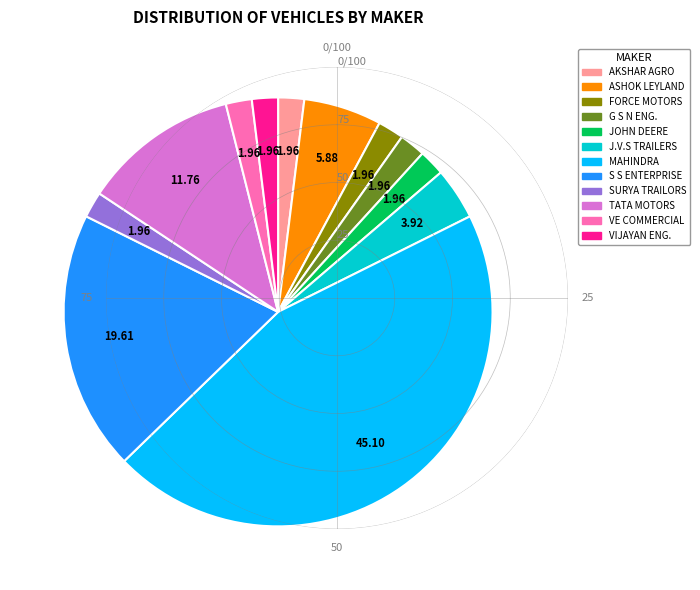

Count the number of slices in the pie.

12